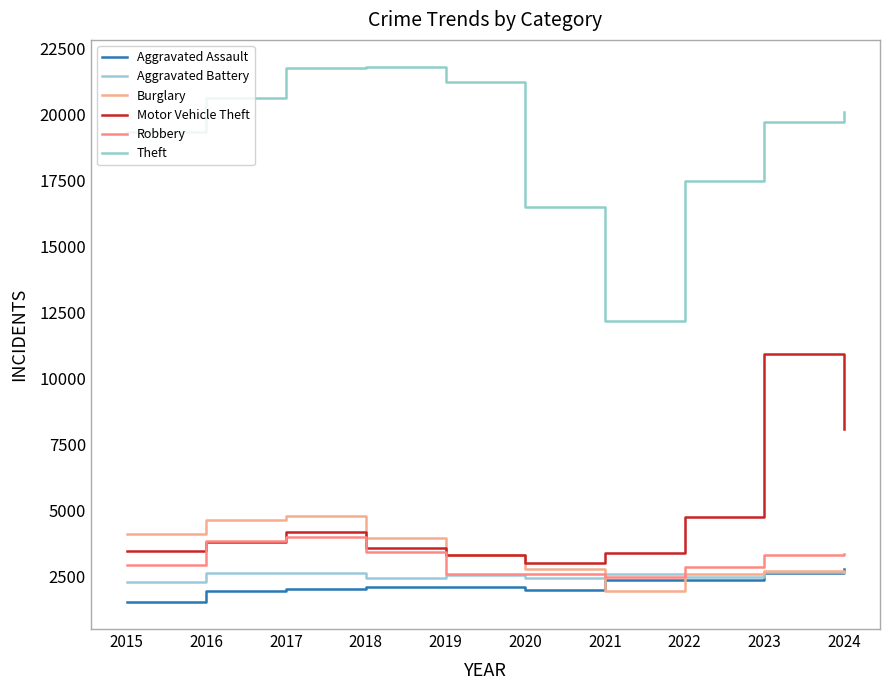

Is it true that Aggravated Battery equals 2481 at 2022?

True